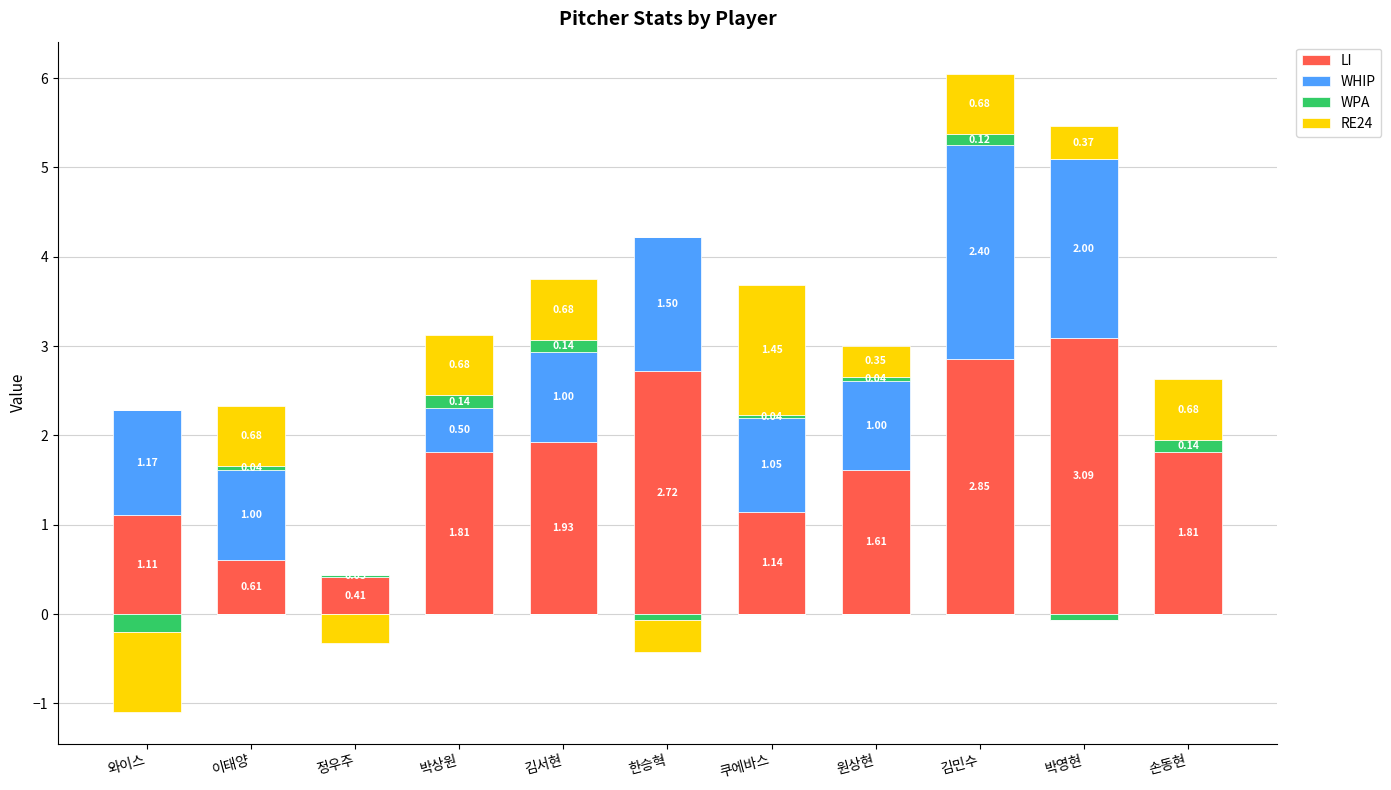

Is it true that LI equals 2.9 at 김민수?

True